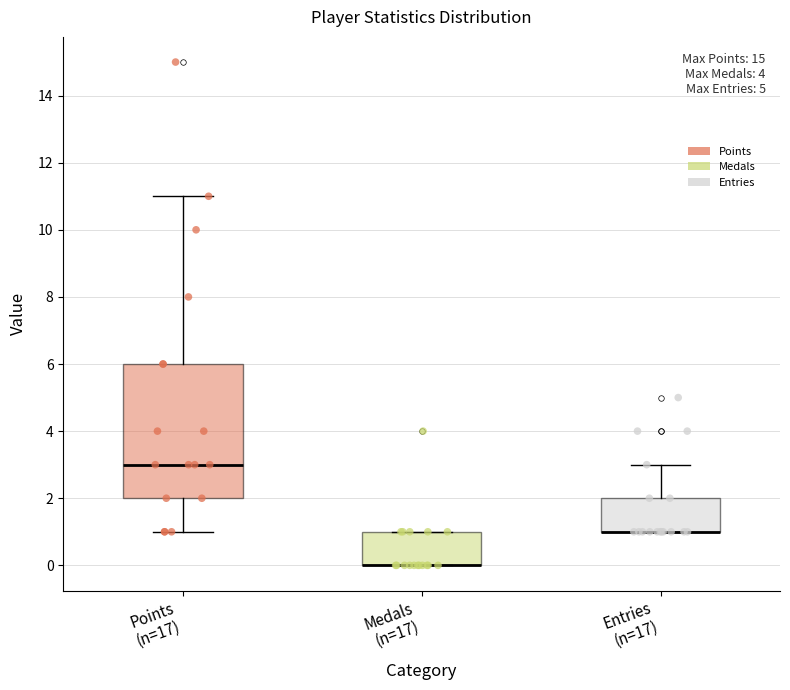

Comparing the boxes themselves (not the whiskers), which one is the tallest?

Points (n=17)